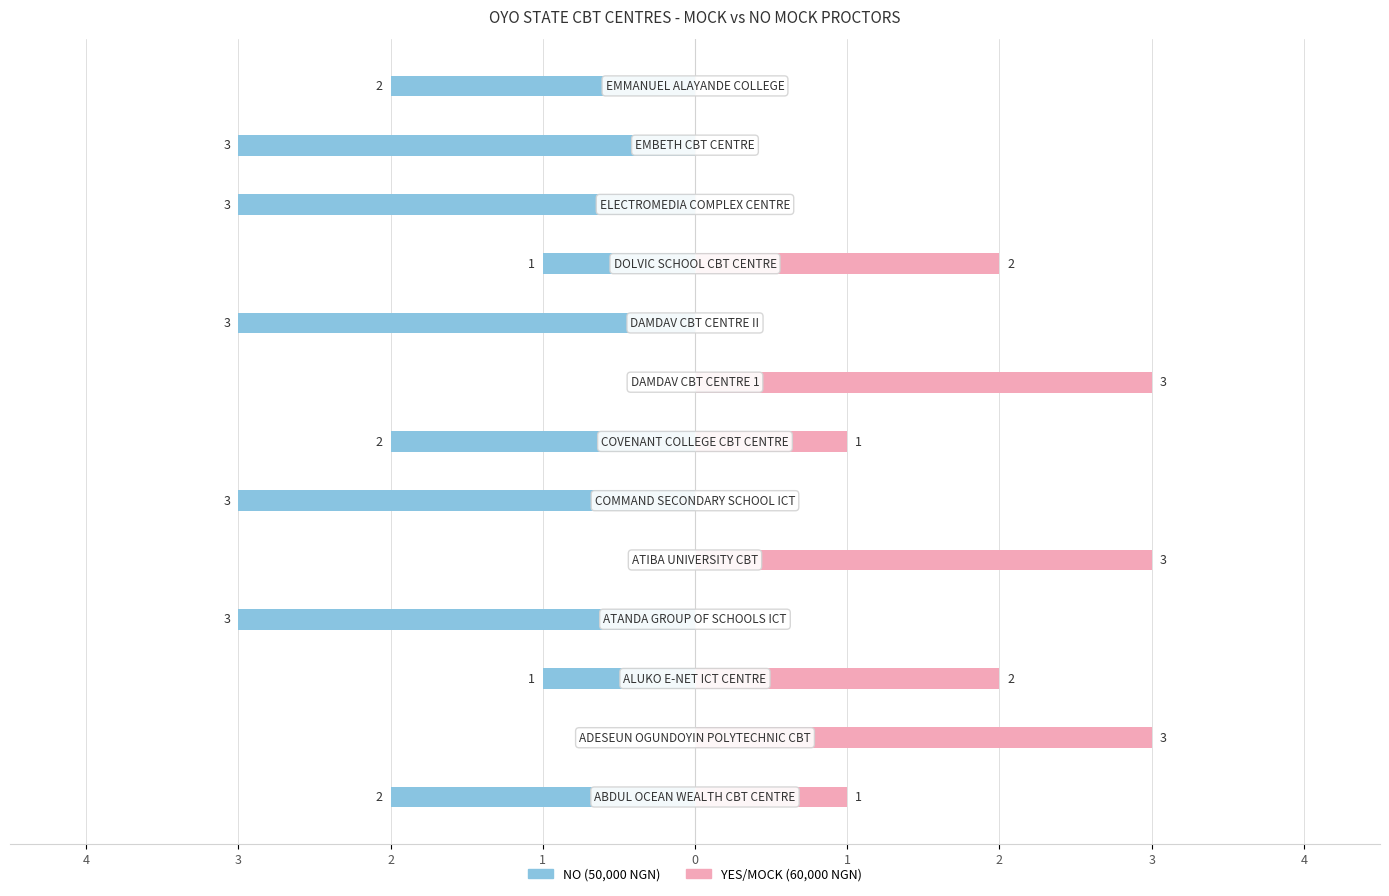

What is the sum of all YES (60000) values?

15